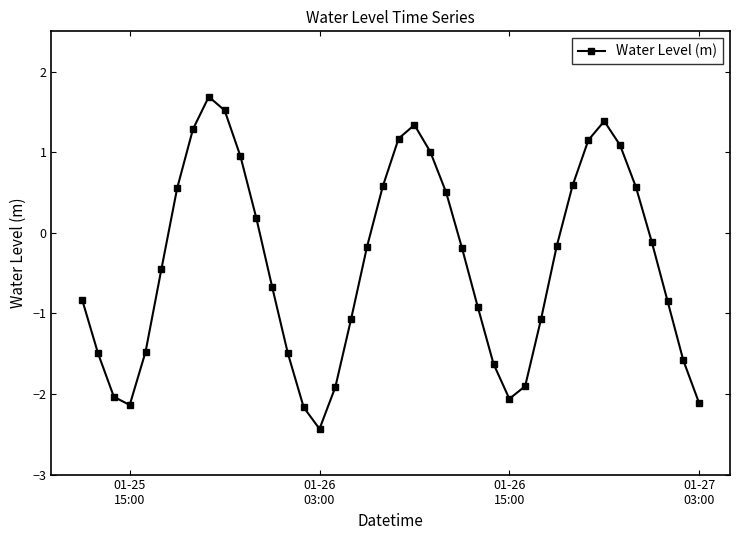

What is the greatest value displayed?

1.7